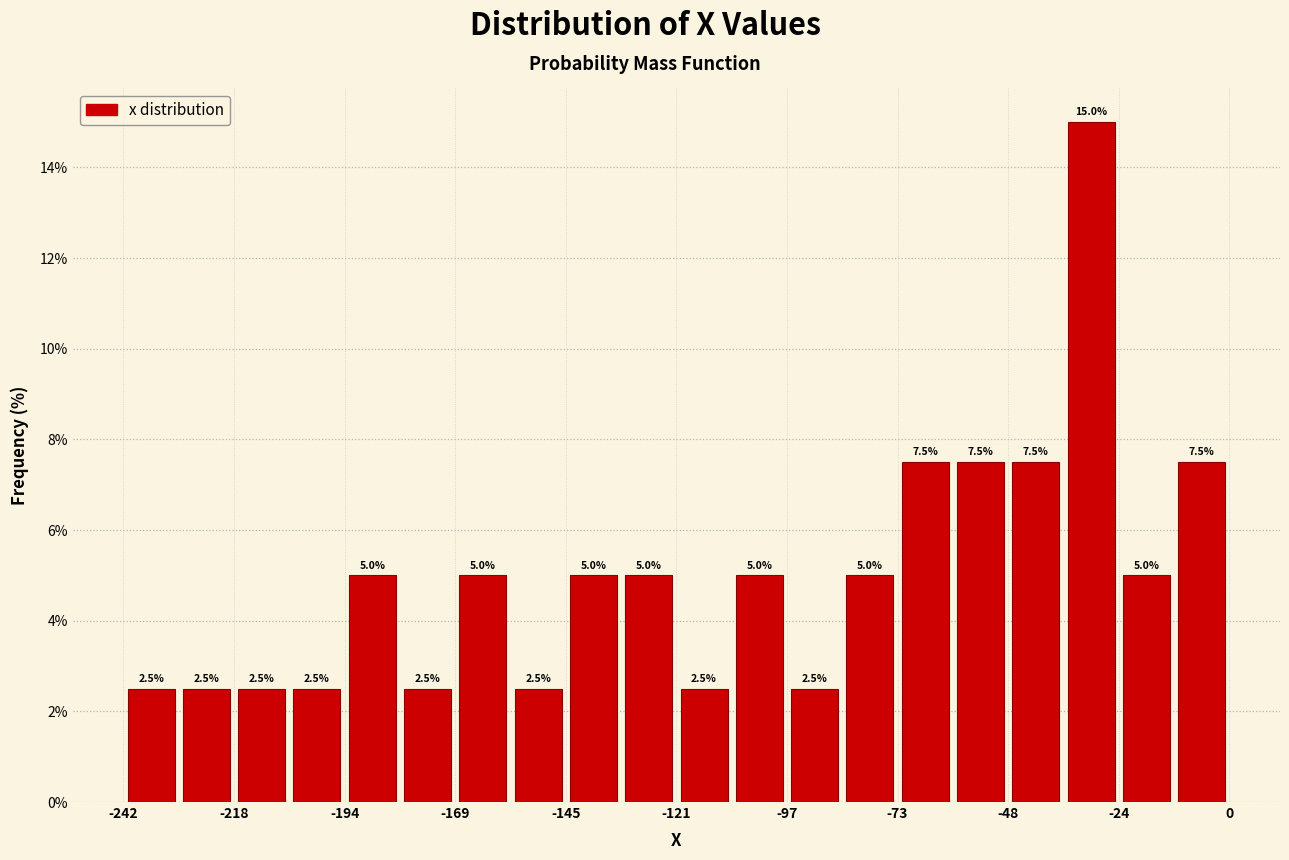

Around what value on the x-axis is the tallest bar? Give the approximate position of its centre, as read against the axis.

-30